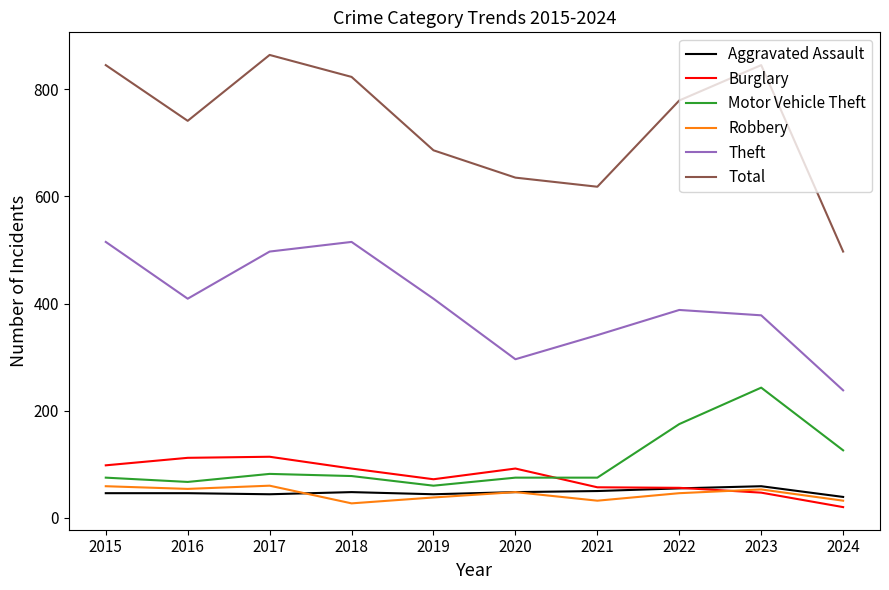

Which series has the widest spread of values?

Total